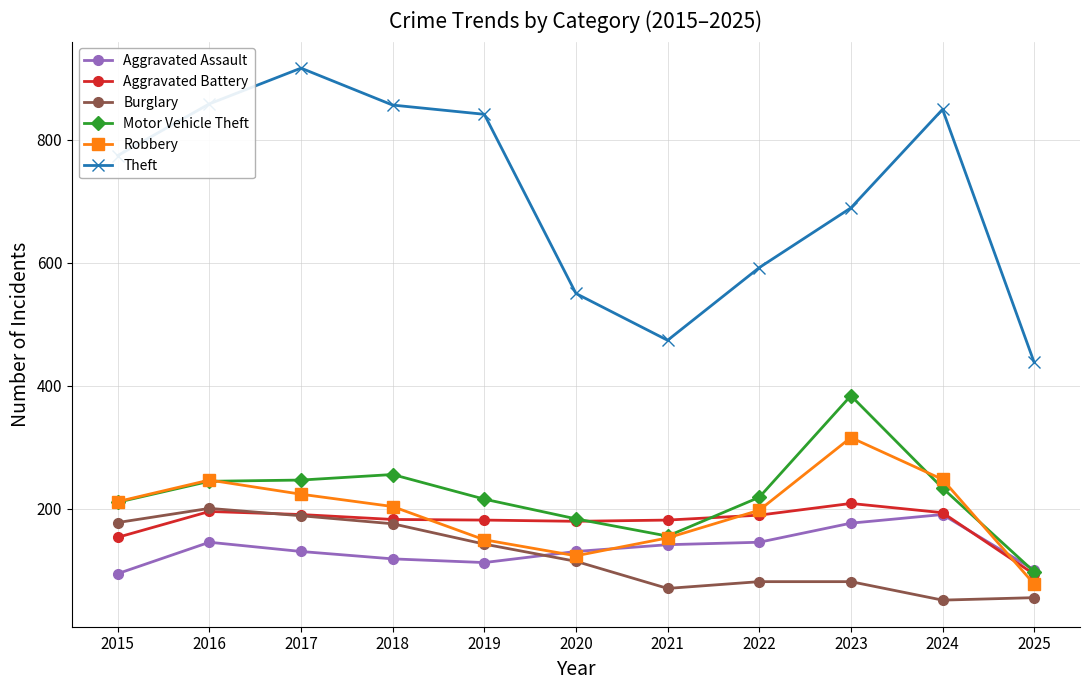

What is the value of the Robbery point at the 5th from the left?

150